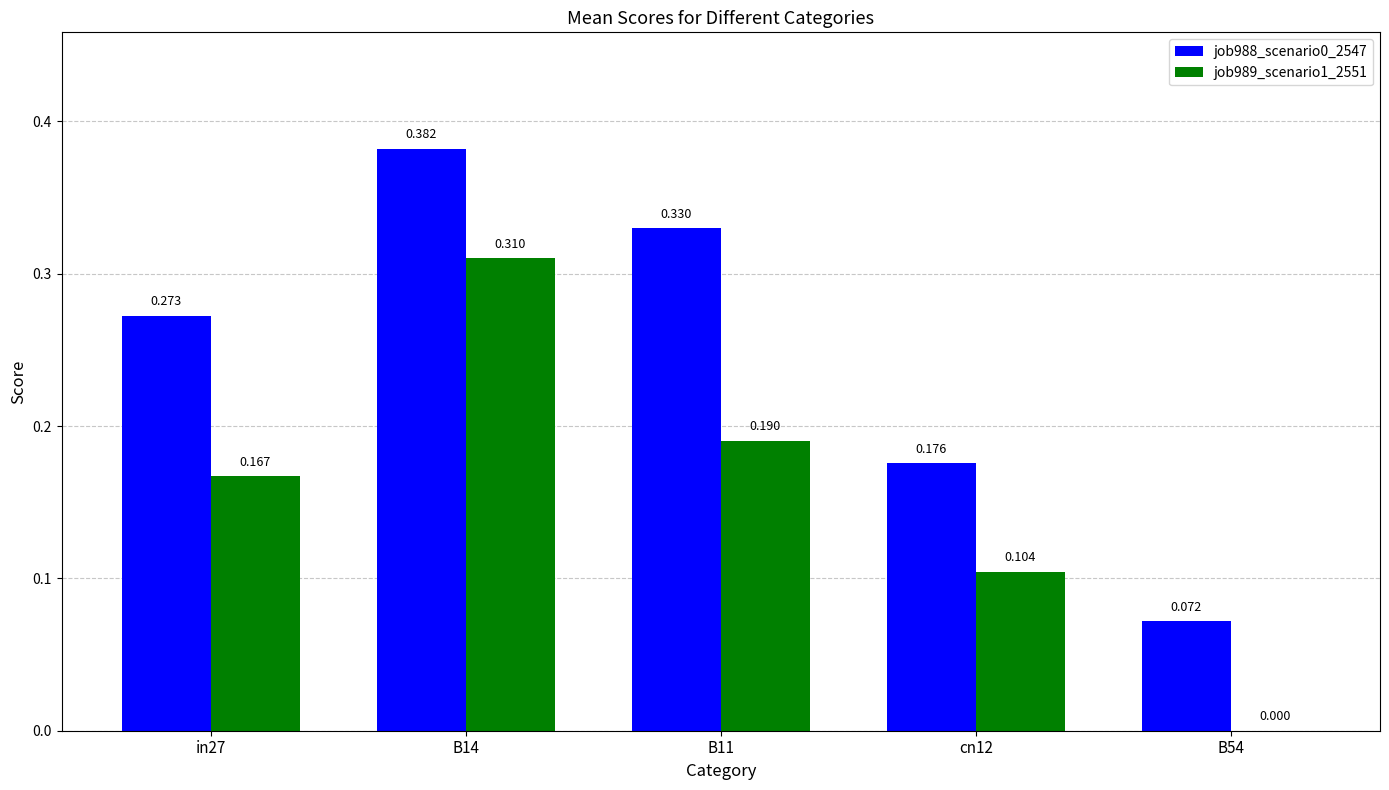

Between cn12 and B14, which is larger?

B14